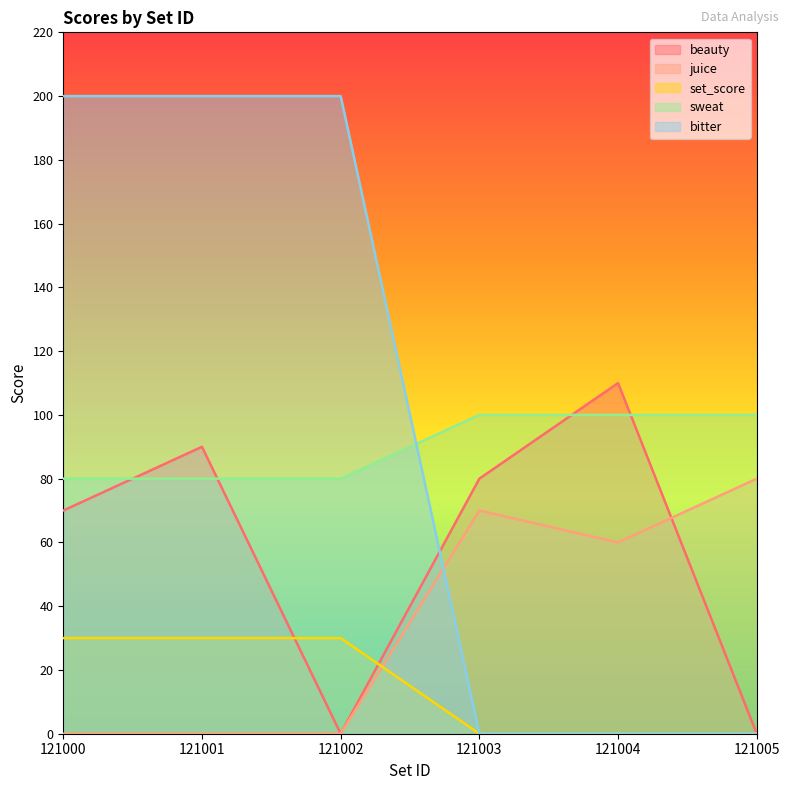

True or false: beauty and sweat intersect in this chart.

True